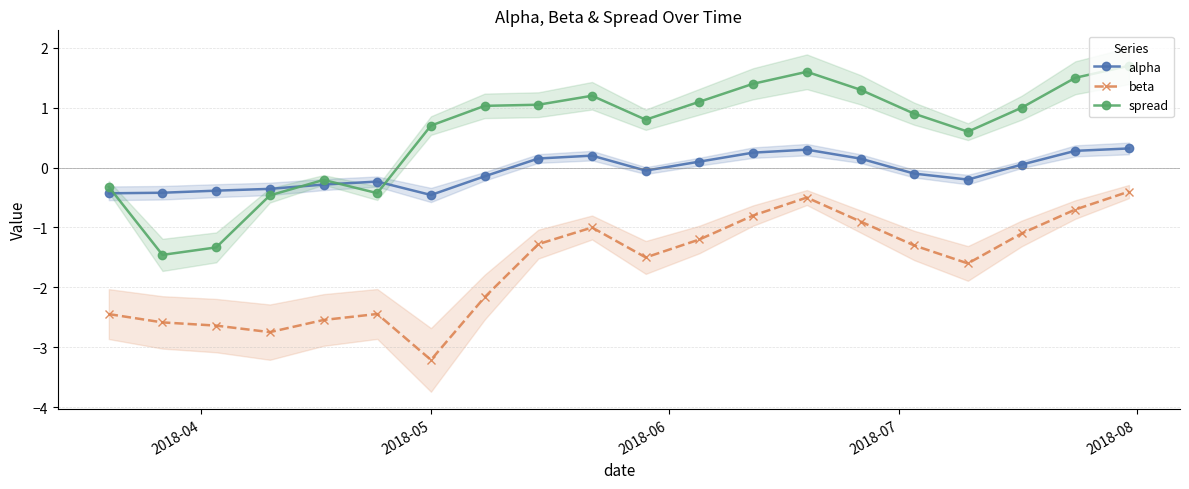

True or false: spread and alpha cross at least once.

True